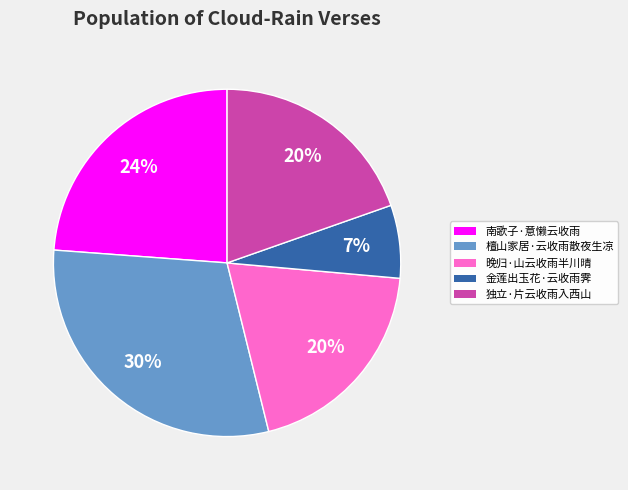

Which has a higher value, 金莲出玉花·云收雨霁 or 檀山家居·云收雨散夜生凉?

檀山家居·云收雨散夜生凉